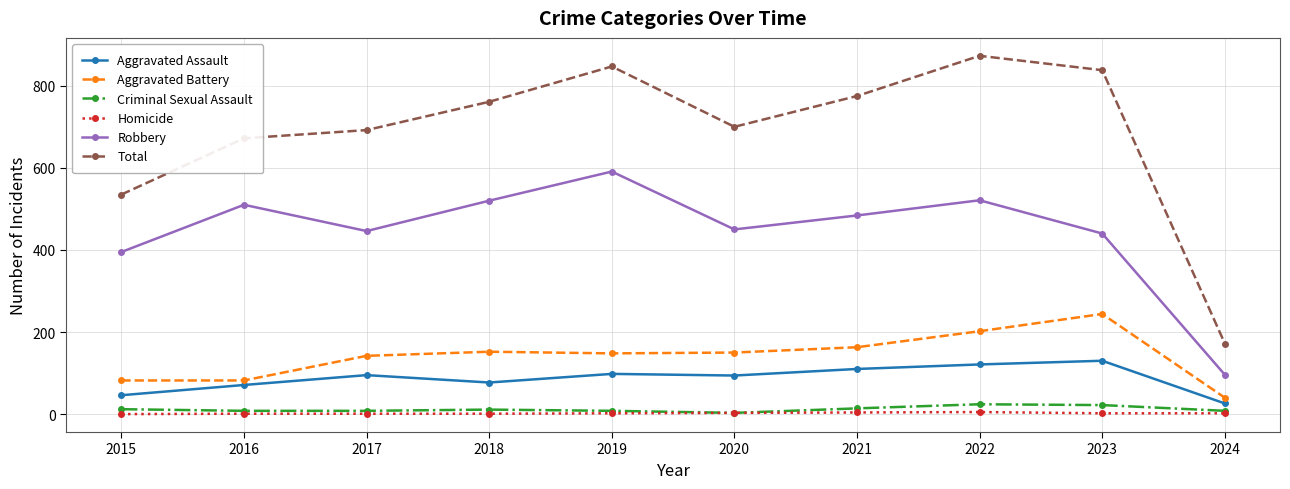

What is the difference between the second highest and minimum values in the Criminal Sexual Assault series?

19